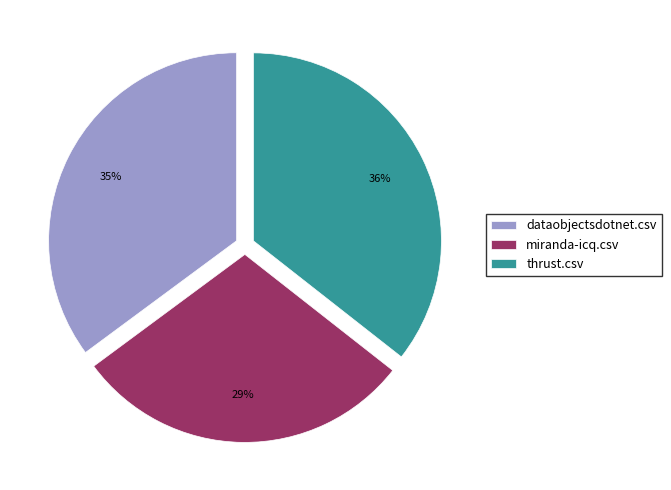

How many slices are in this pie chart?

3